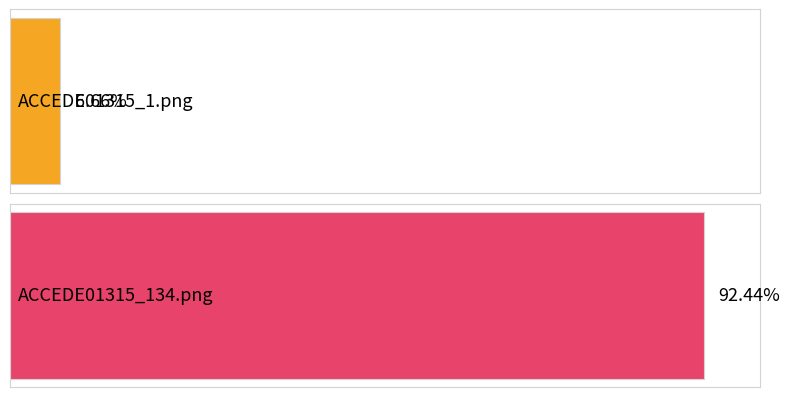

Are the bars grouped side by side (vs. stacked)?

No